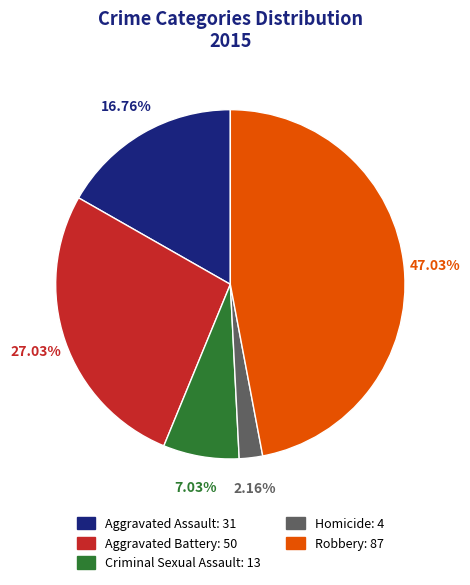

Rank the categories by value from lowest to highest.

Homicide, Criminal Sexual Assault, Aggravated Assault, Aggravated Battery, Robbery